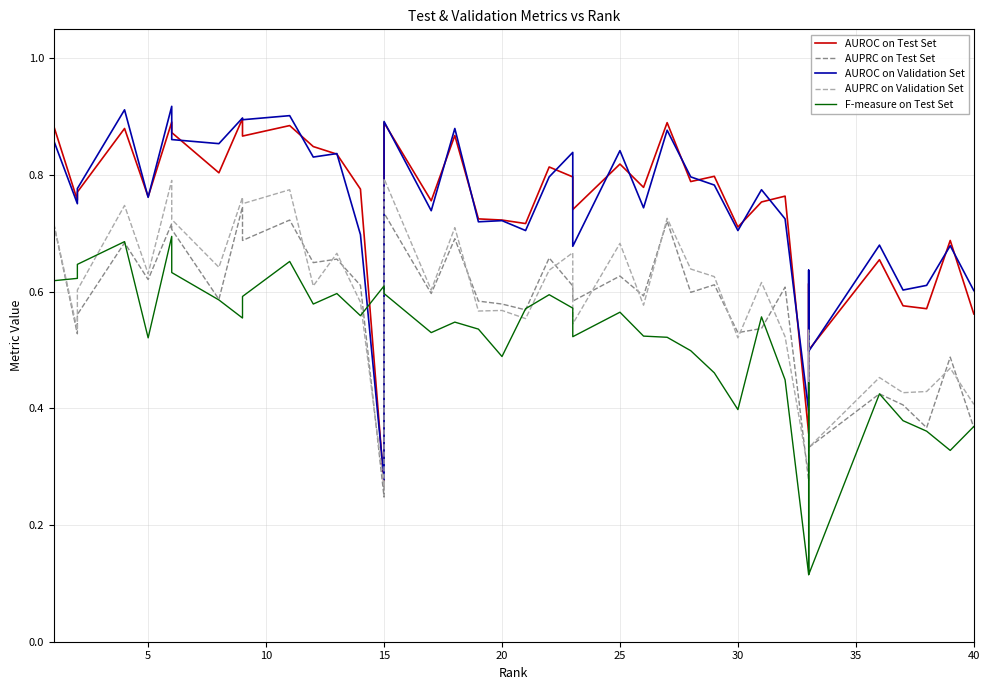

Reading right to left, transcribe all the data shown in this chart.

AUROC on Test Set: 0.6	0.7	0.6	0.6	0.7	0.5	0.6	0.4	0.8	0.8	0.7	0.8	0.8	0.9	0.8	0.8	0.7	0.8	0.8	0.7	0.7	0.7	0.9	0.8	0.9	0.3	0.8	0.8	0.8	0.9	0.9	0.9	0.8	0.9	0.9	0.8	0.9	0.8	0.8	0.9
AUPRC on Test Set: 0.4	0.5	0.4	0.4	0.4	0.3	0.5	0.3	0.6	0.5	0.5	0.6	0.6	0.7	0.6	0.6	0.6	0.6	0.7	0.6	0.6	0.6	0.7	0.6	0.7	0.2	0.6	0.7	0.7	0.7	0.7	0.7	0.6	0.7	0.7	0.6	0.7	0.6	0.5	0.7
AUROC on Validation Set: 0.6	0.7	0.6	0.6	0.7	0.5	0.6	0.4	0.7	0.8	0.7	0.8	0.8	0.9	0.7	0.8	0.7	0.8	0.8	0.7	0.7	0.7	0.9	0.7	0.9	0.3	0.7	0.8	0.8	0.9	0.9	0.9	0.9	0.9	0.9	0.8	0.9	0.8	0.8	0.9
AUPRC on Validation Set: 0.4	0.5	0.4	0.4	0.5	0.3	0.5	0.3	0.5	0.6	0.5	0.6	0.6	0.7	0.6	0.7	0.5	0.7	0.6	0.6	0.6	0.6	0.7	0.6	0.8	0.3	0.6	0.7	0.6	0.8	0.8	0.8	0.6	0.7	0.8	0.6	0.7	0.6	0.5	0.7
F-measure on Test Set: 0.4	0.3	0.4	0.4	0.4	0.1	0.4	0.1	0.4	0.6	0.4	0.5	0.5	0.5	0.5	0.6	0.5	0.6	0.6	0.6	0.5	0.5	0.5	0.5	0.6	0.6	0.6	0.6	0.6	0.7	0.6	0.6	0.6	0.6	0.7	0.5	0.7	0.6	0.6	0.6